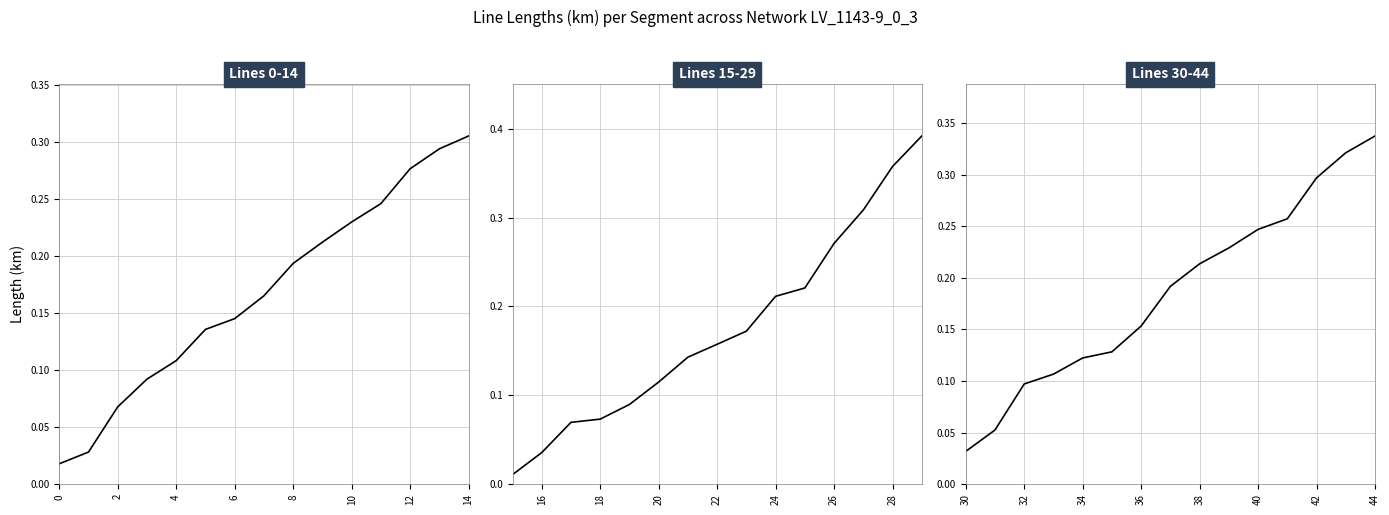

Does the chart display data point markers on the line(s)?

No